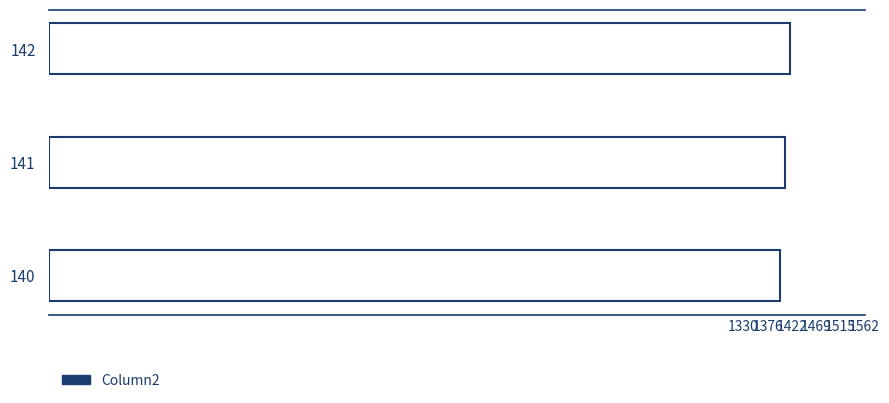

Reading bottom to top, extract all data points from this chart.

1400	1410	1420